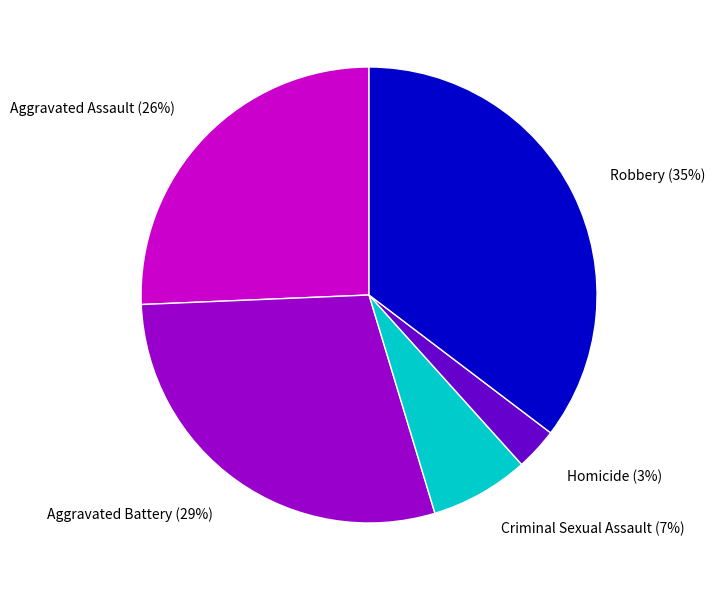

Which has a higher value, Criminal Sexual Assault (7%) or Aggravated Battery (29%)?

Aggravated Battery (29%)